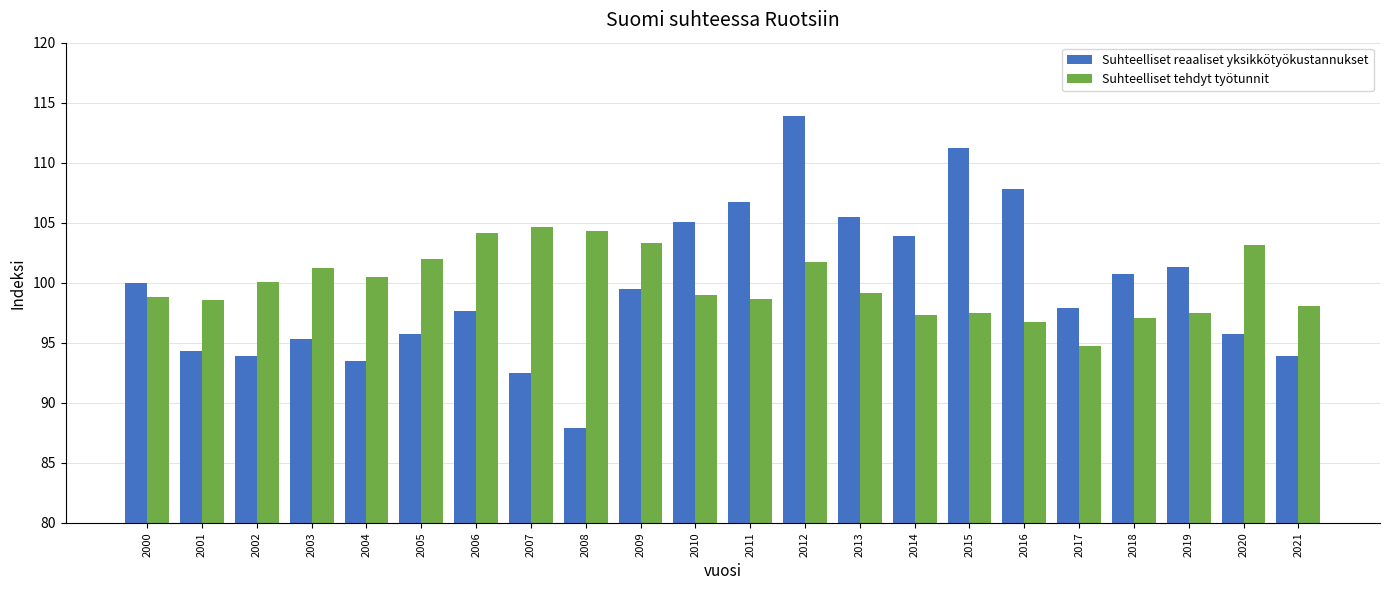

At which label does Suhteelliset reaaliset yksikkötyökustannukset first exceed 99?

2000